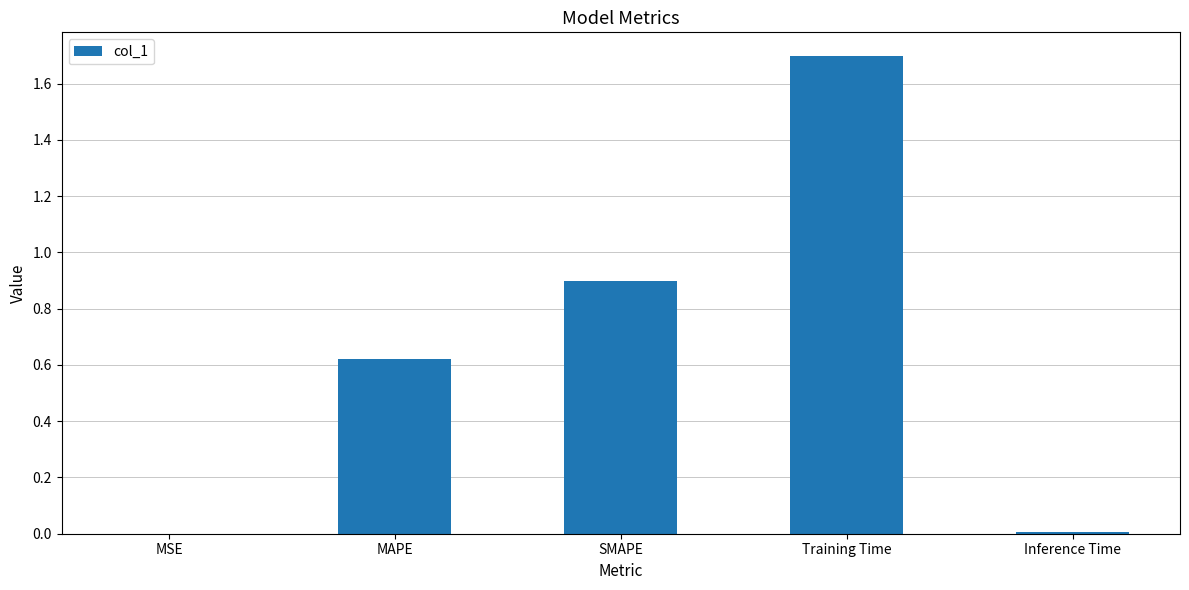

Which category has the highest value across all series?

Training Time